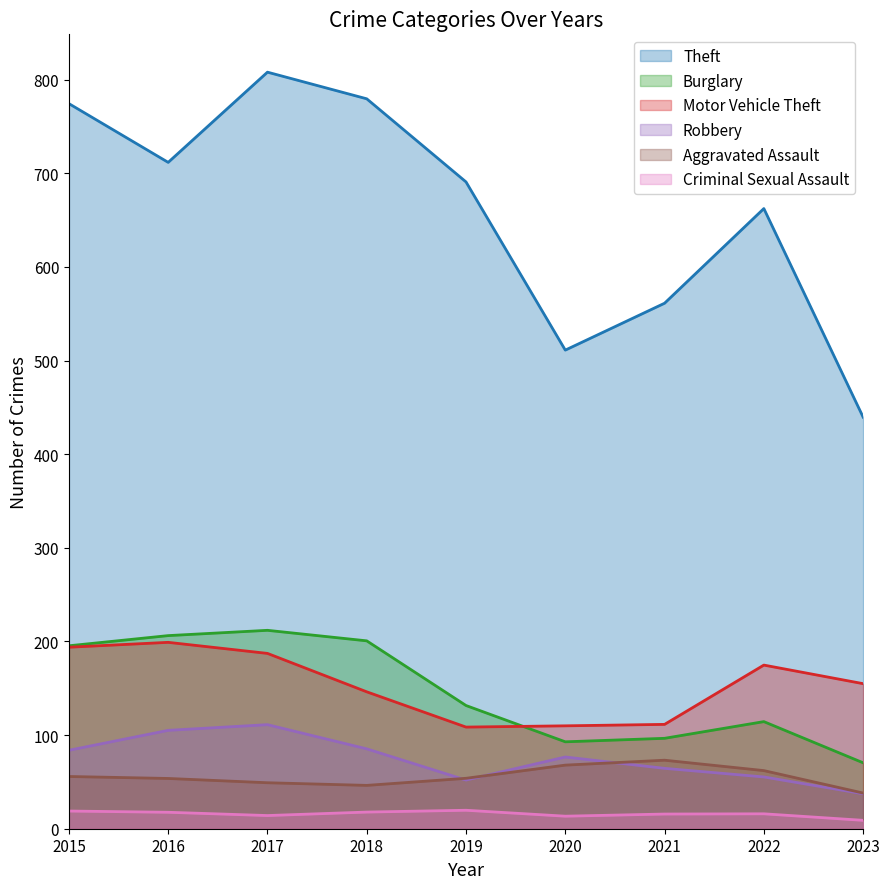

Does the chart have visible grid lines?

No